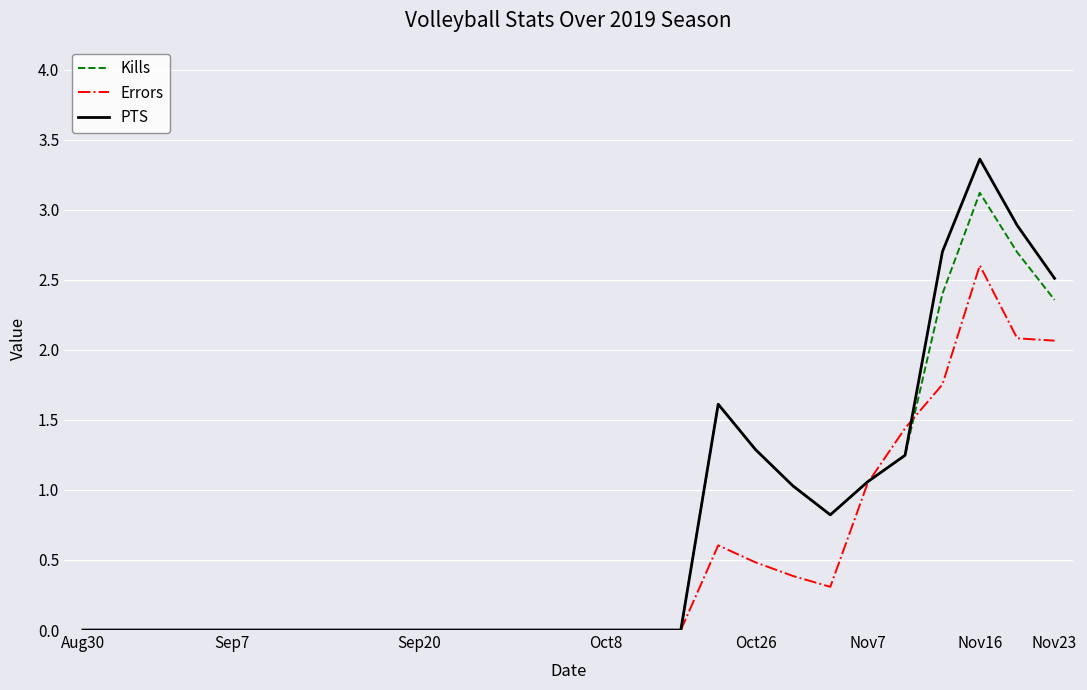

What is the highest value of the PTS series?

3.4